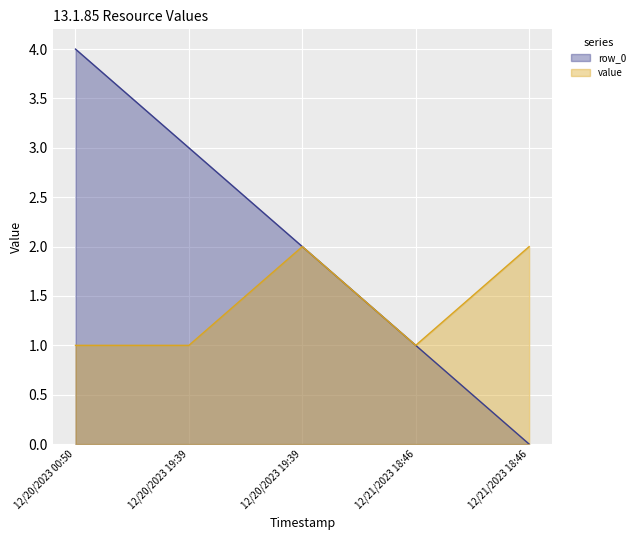

Reading left to right, transcribe all the data shown in this chart.

row_0: 4	3	2	1	0
value: 1	1	2	1	2